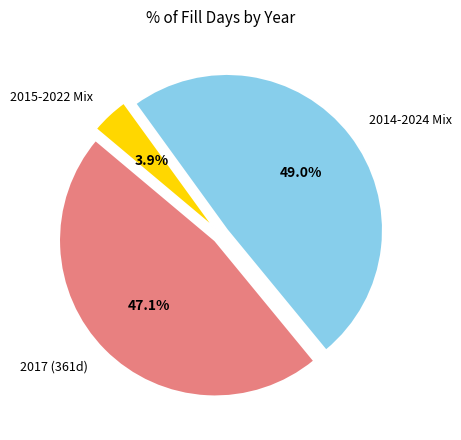

Which has a higher value, 2015-2022 Mix or 2017 (361d)?

2017 (361d)